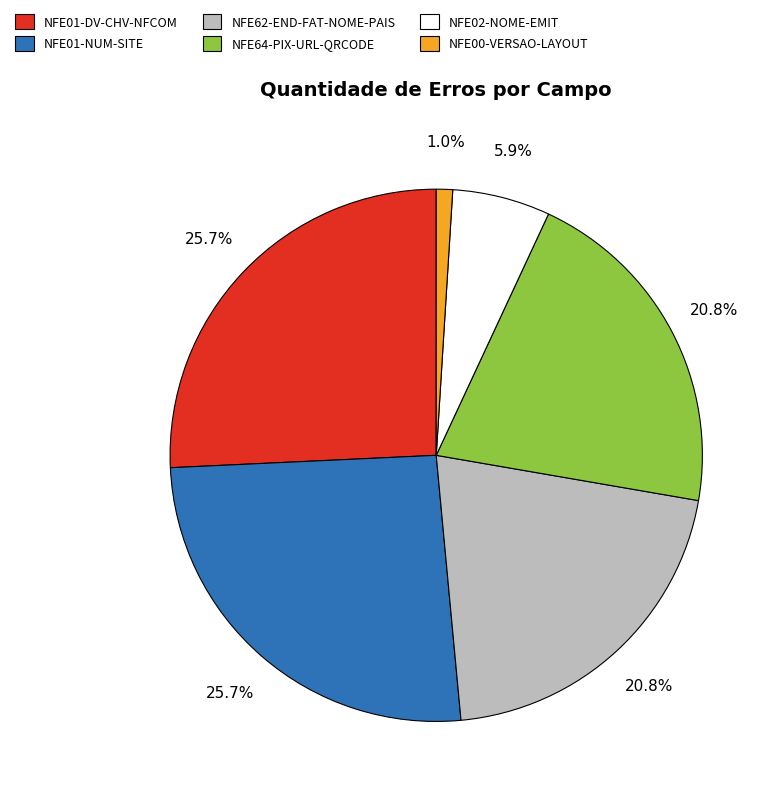

Does any single category account for the majority?

No